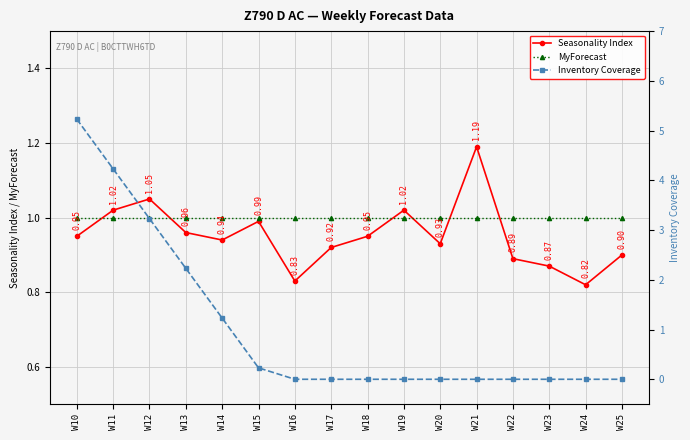

True or false: MyForecast has a value of 1.0 at W19.

True